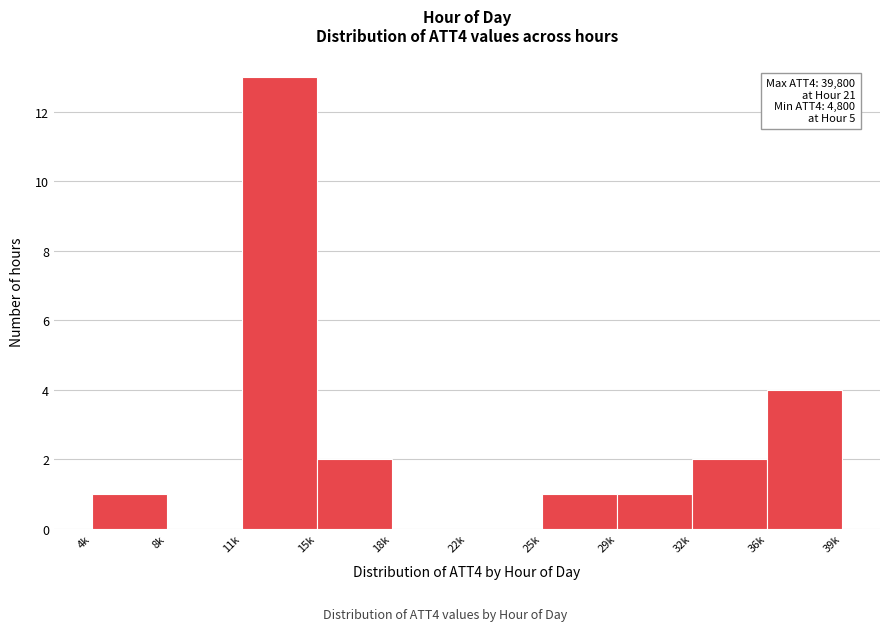

Reading left to right, extract all data points from this chart.

4k=1	8k=0	11k=13	15k=2	18k=0	22k=0	25k=1	29k=1	32k=2	36k=4